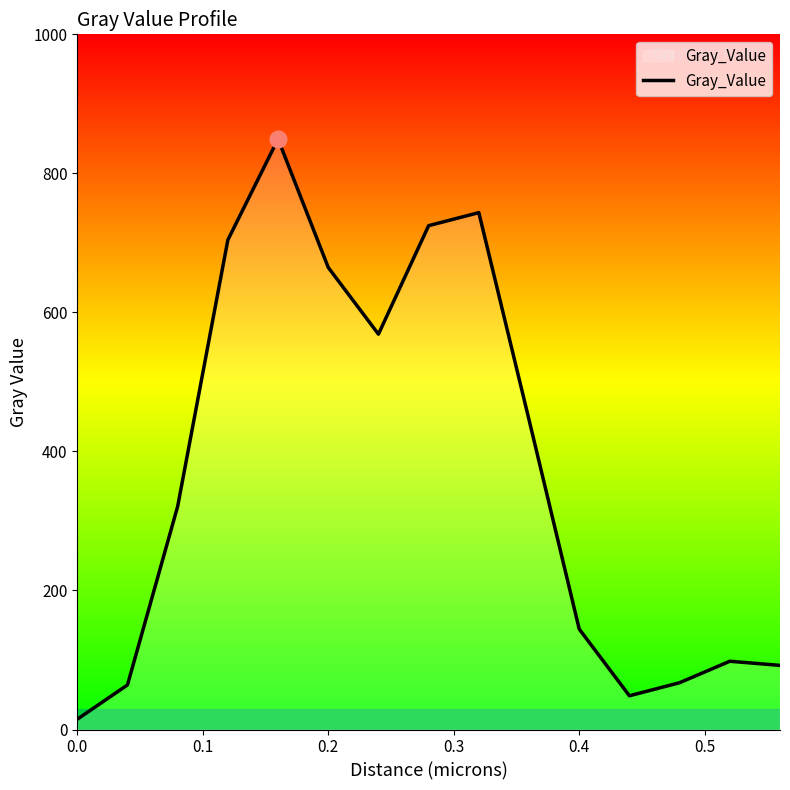

What is the difference between the maximum and minimum values?

834.6